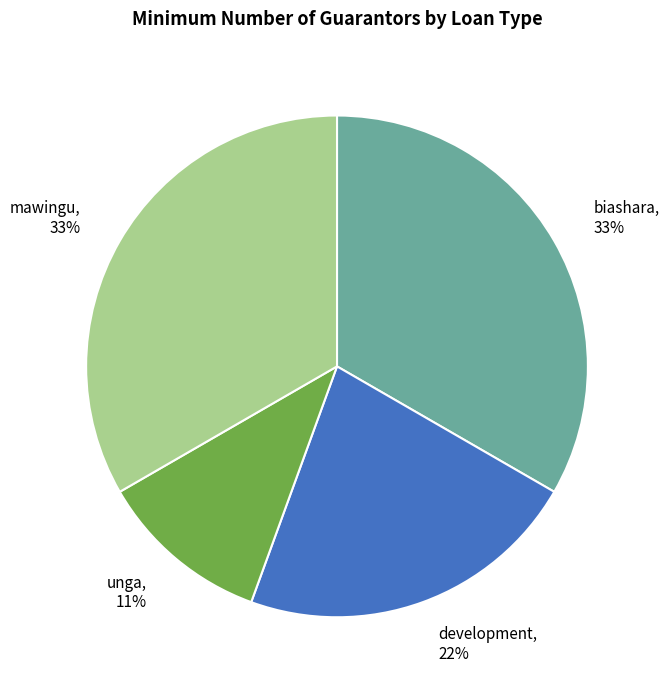

To the nearest percent, what is the combined percentage of development and mawingu?

56%